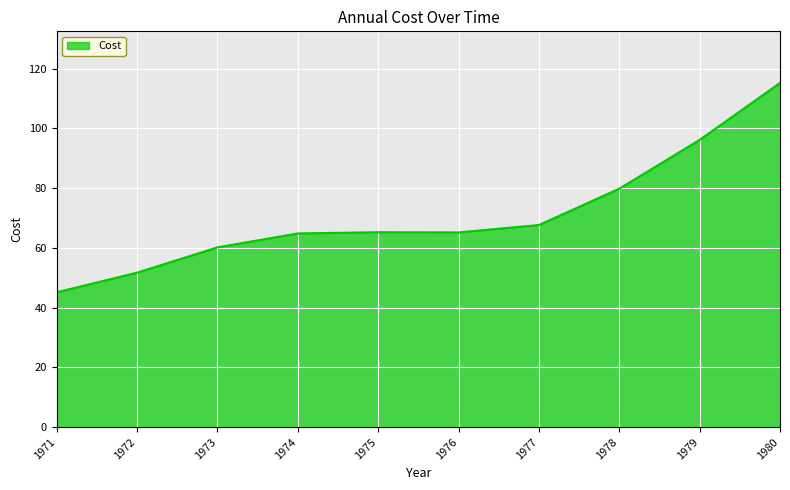

Which category has the highest value across all series?

1980